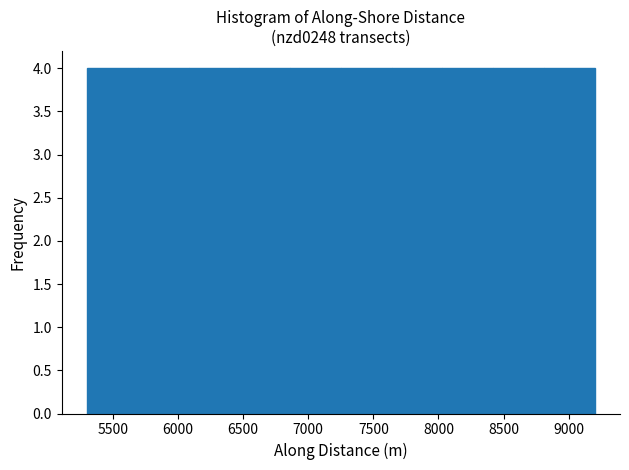

Reading left to right, list every bar in this chart as the range it spans on the x-axis followed by its height. Neither the bar edges nor the heights are printed on the chart, so give them approximately, as read against the axes.

5300 to 5700: 4
5700 to 6100: 4
6100 to 6450: 4
6450 to 6850: 4
6850 to 7250: 4
7250 to 7650: 4
7650 to 8050: 4
8050 to 8400: 4
8400 to 8800: 4
8800 to 9200: 4